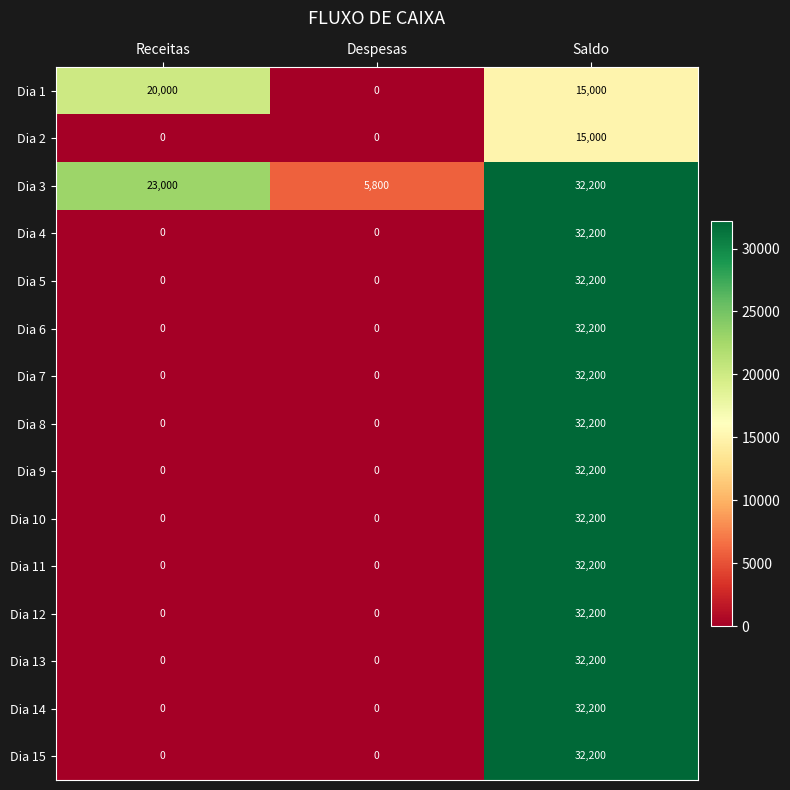

How many data points does each series have?

3